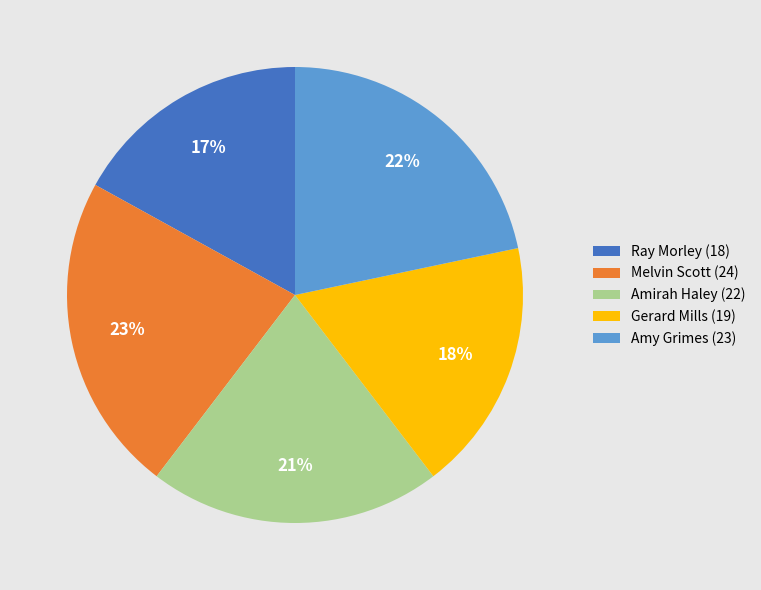

What is the smallest slice in the pie chart?

Ray Morley